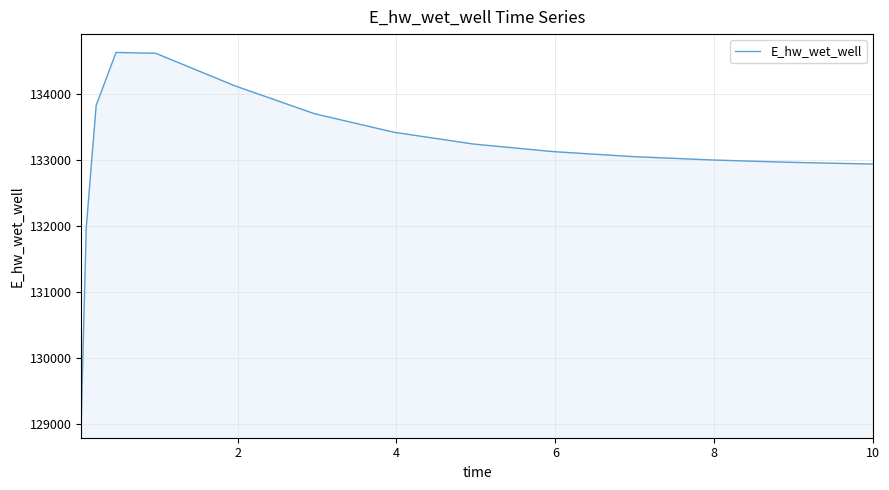

What is the minimum value shown in the chart?

129070.3